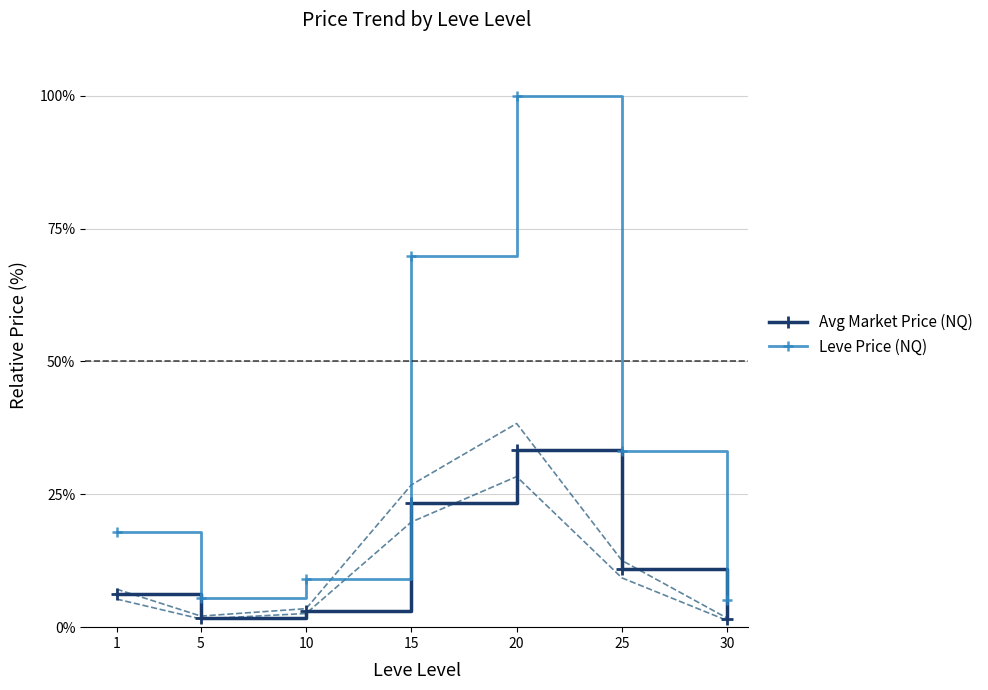

Rank the categories by Leve Price (NQ) value from highest to lowest.

20, 15, 25, 1, 10, 5, 30